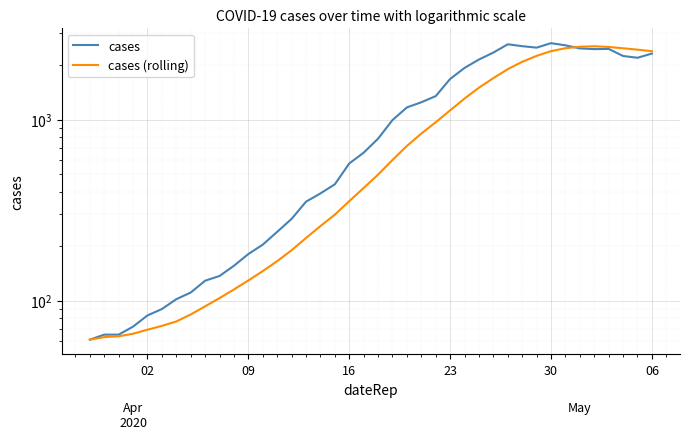

In cases, how many points are lower than both neighbors (excluding endpoints)?

3